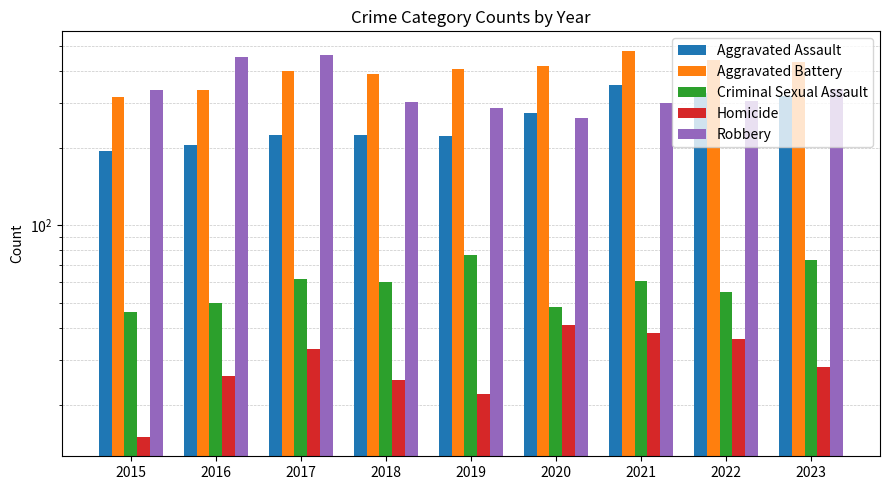

The Homicide series shows 26 at 2016. True or false?

True